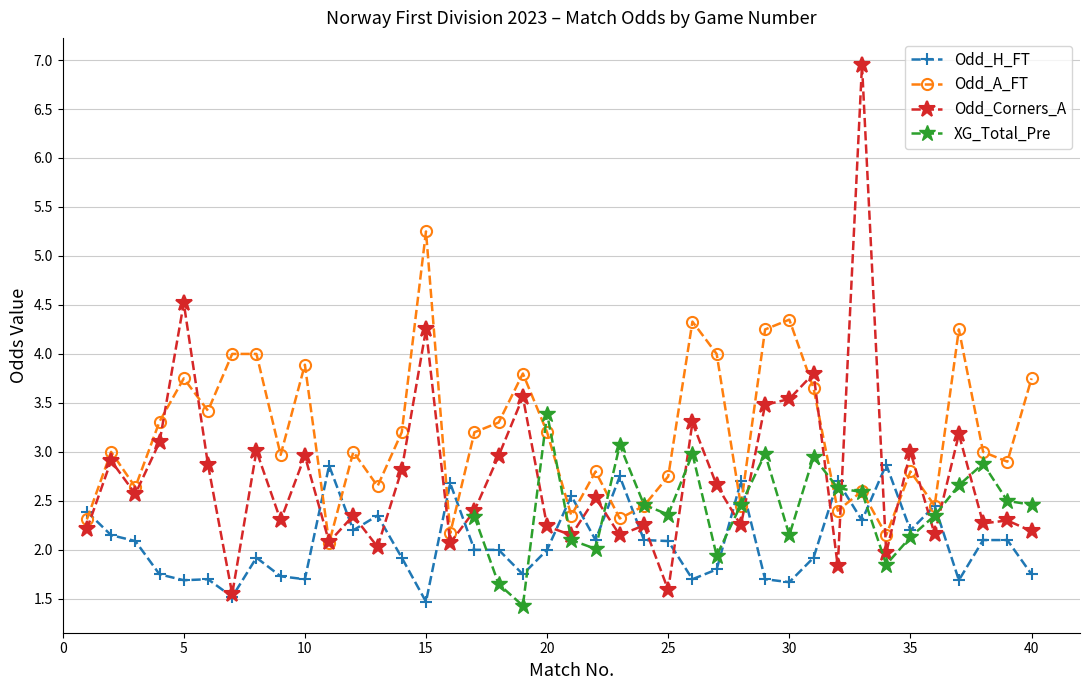

True or false: Odd_Corners_A has more than 2 points higher than both neighbors.

True